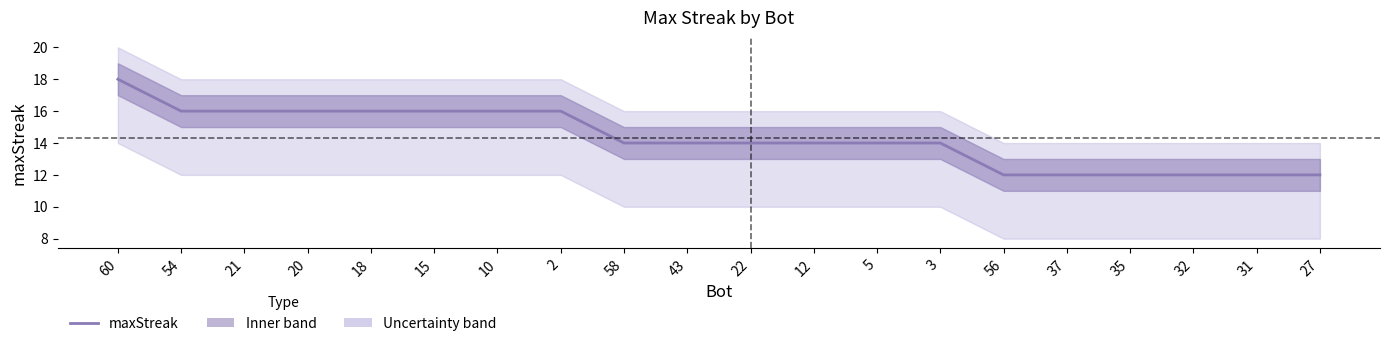

Count the number of data series in this chart.

1